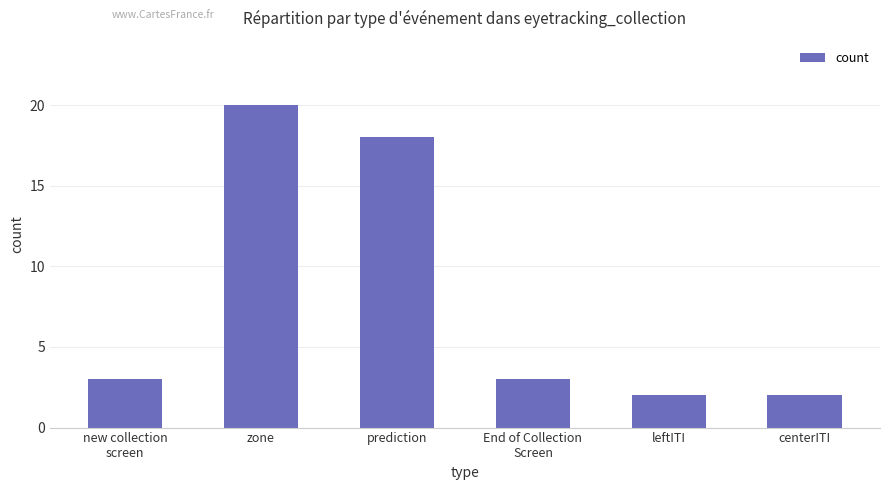

What is the difference between the values at prediction and new collection
screen?

15